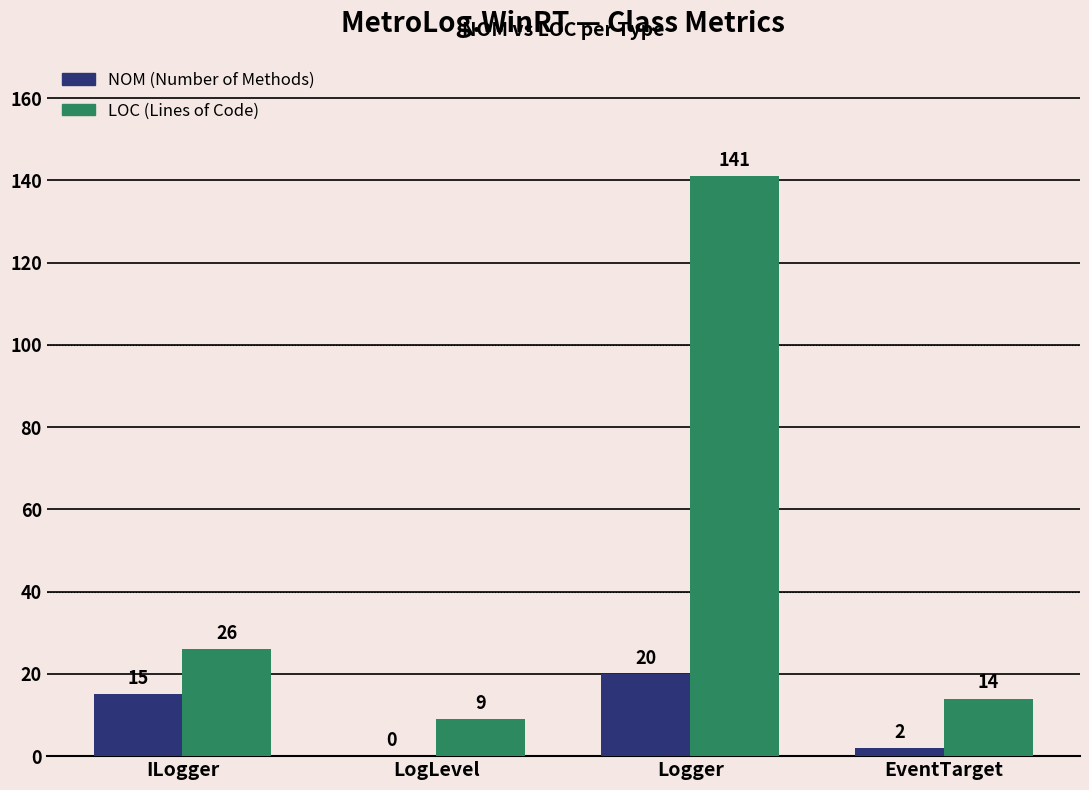

How many categories are shown in the chart?

4